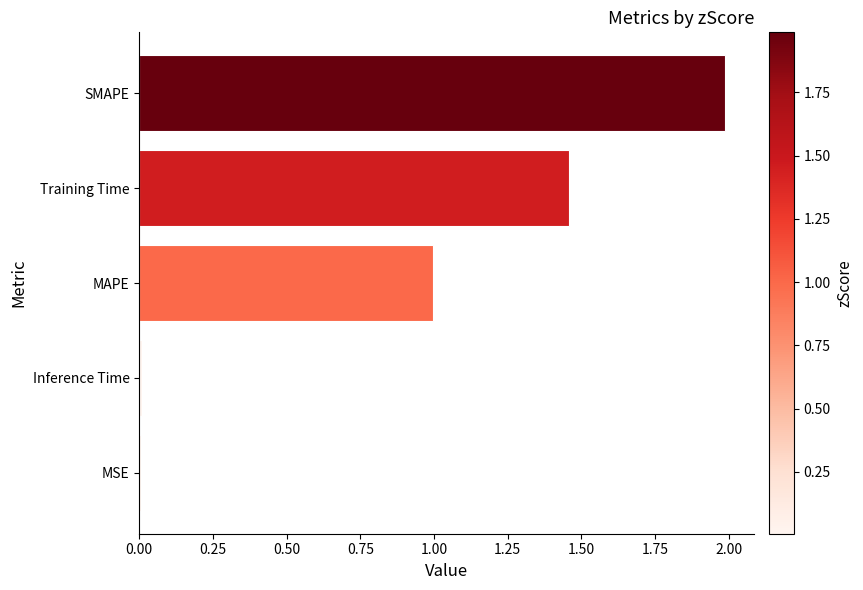

The value at MAPE is 0.4. True or false?

False